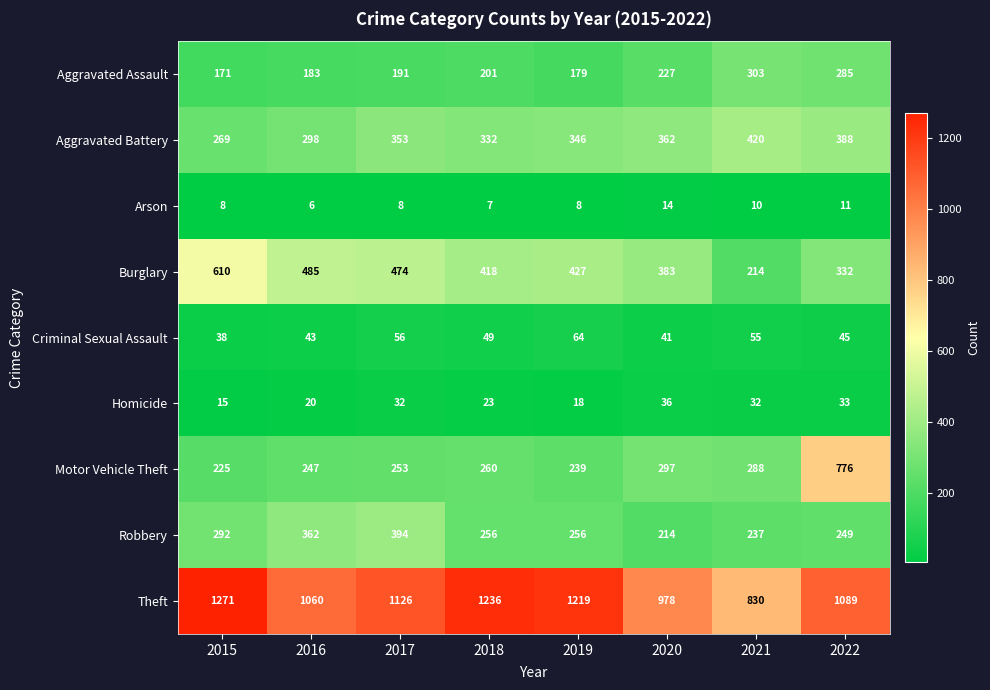

What is the spread (max minus min) of values at 2022?

1078